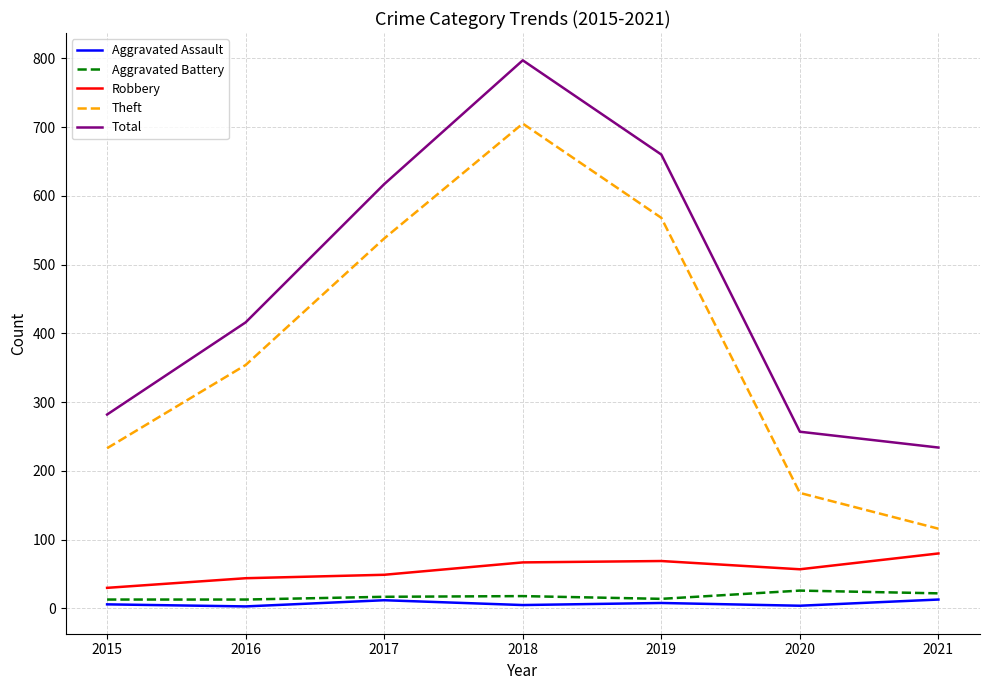

Which series has the largest range (max minus min)?

Theft